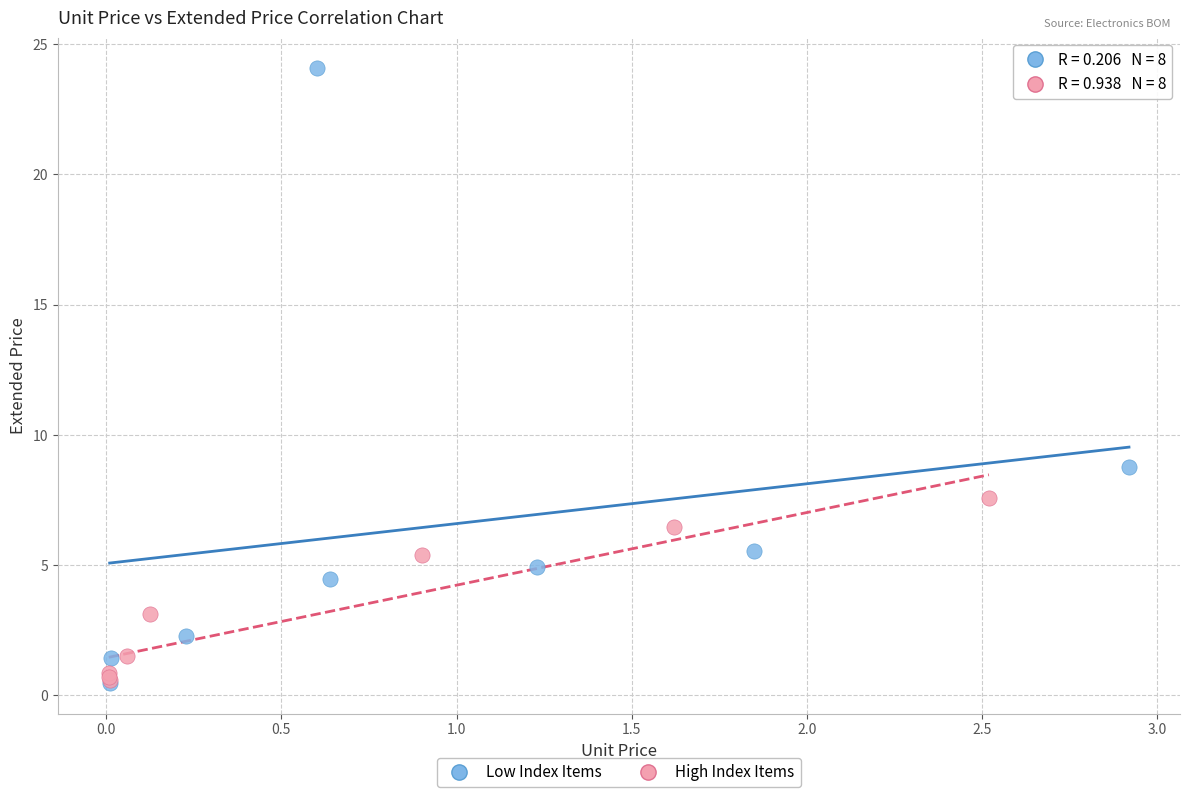

Which series contains the highest Y value?

Low Index Items